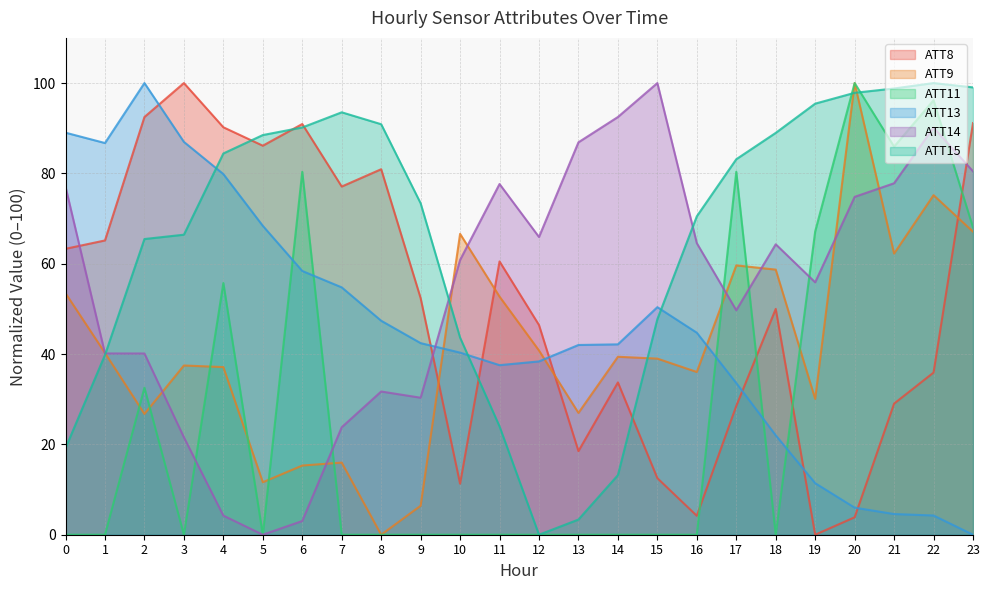

Which series has the largest total across all categories?

ATT15